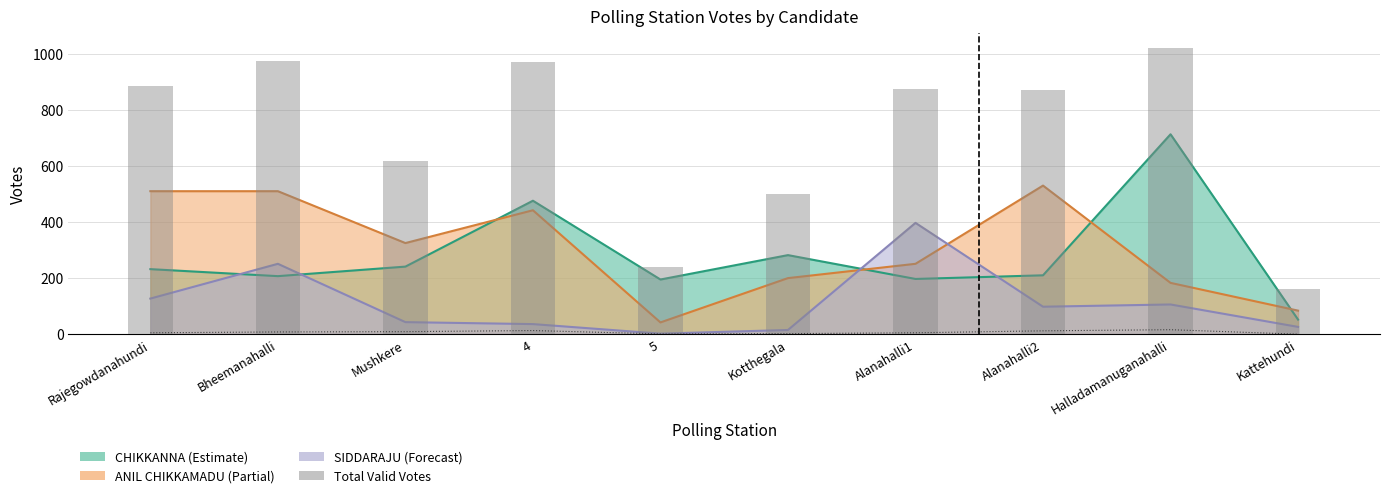

Which has a higher value, Alanahalli1 or 5?

Alanahalli1